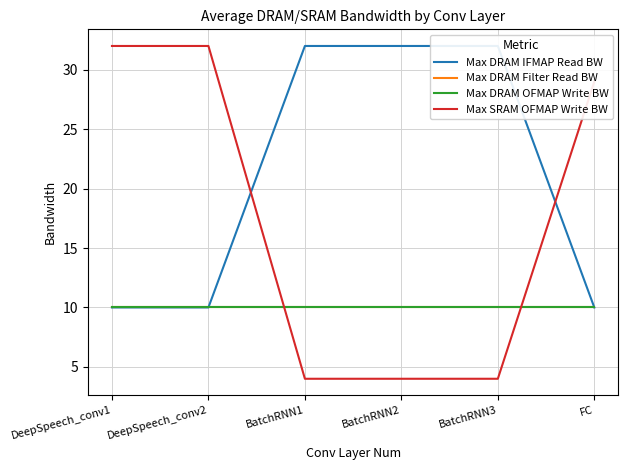

True or false: Max DRAM IFMAP Read BW and Max DRAM Filter Read BW intersect in this chart.

False